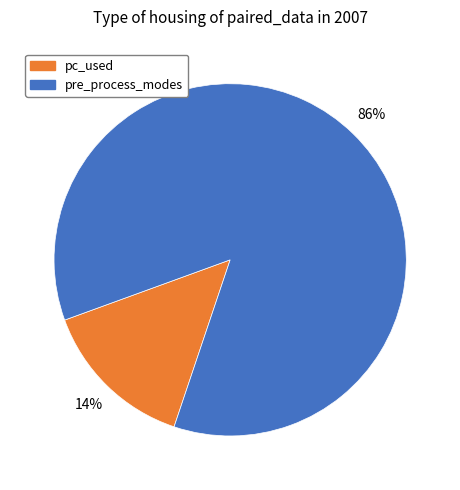

Is there a majority slice in this chart?

Yes